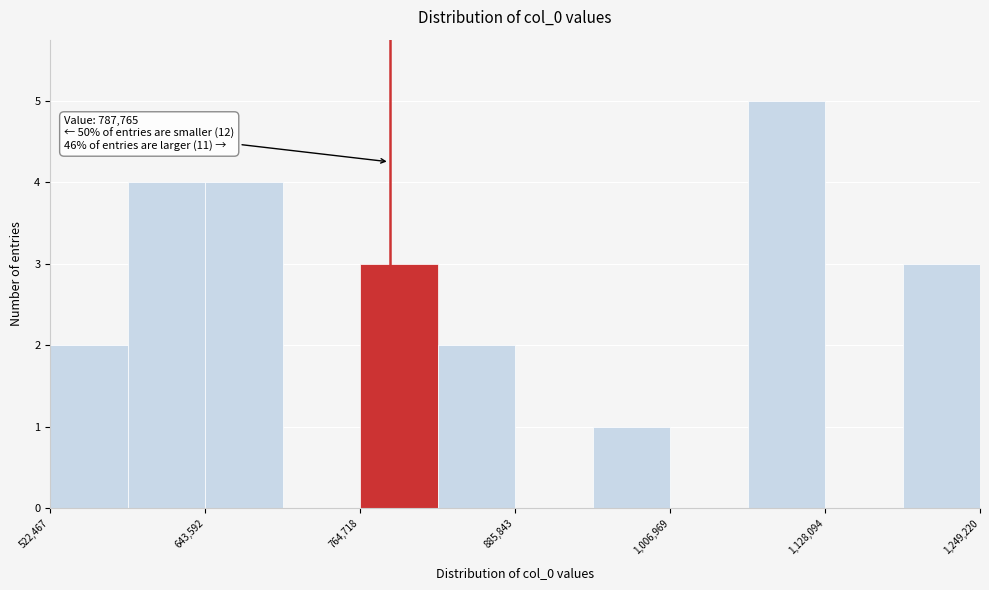

Around what value on the x-axis is the tallest bar? Give the approximate position of its centre, as read against the axis.

1100000